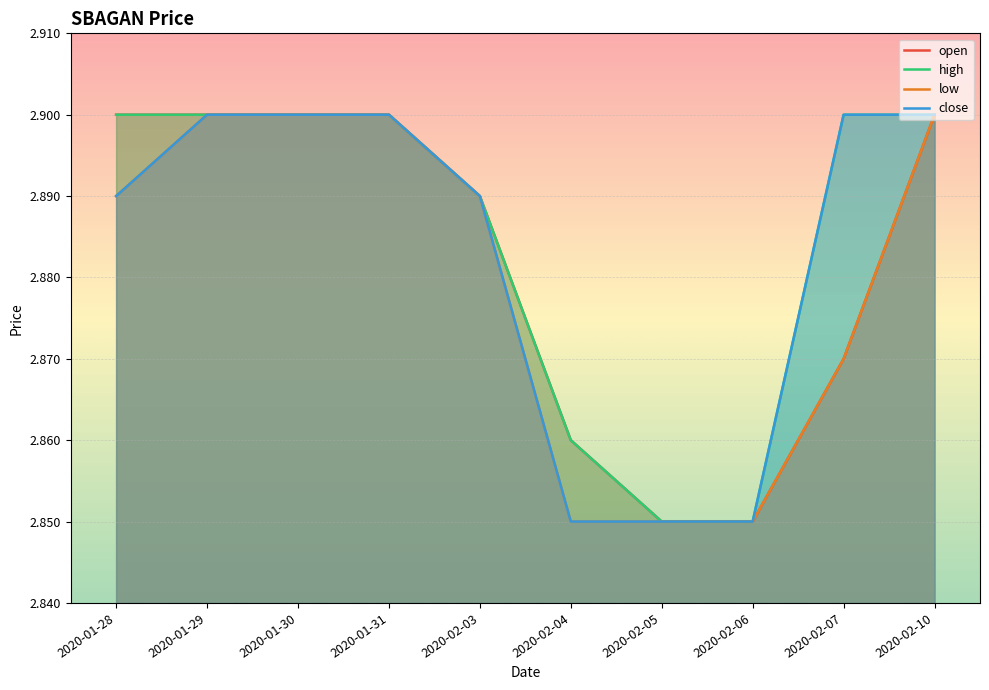

What is the average value of the low series?

2.9